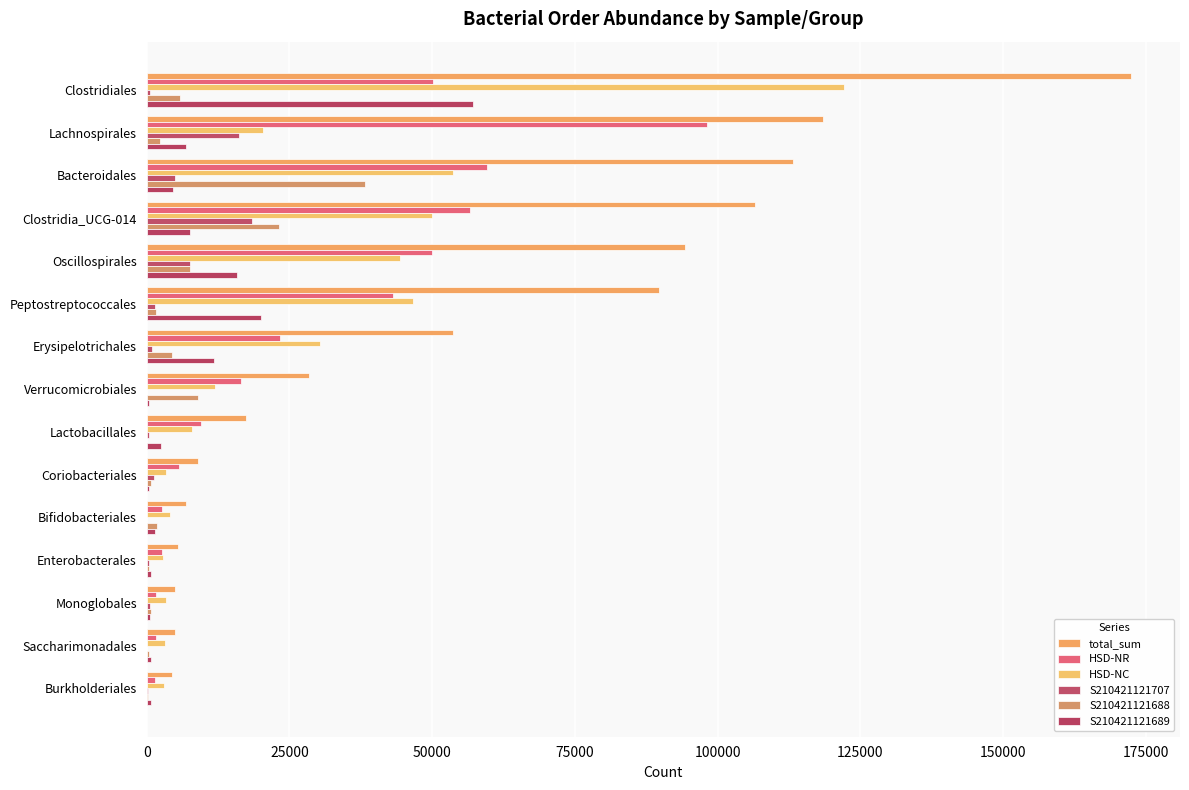

Reading left to right, what are all the values shown in this chart?

total_sum: 172406	118528	113290	106581	94255	89745	53602	28414	17425	8963	6821	5447	4964	4895	4463
HSD-NR: 50239	98230	59603	56664	49962	43129	23314	16478	9423	5594	2722	2621	1606	1610	1372
HSD-NC: 122167	20298	53687	49917	44293	46616	30288	11936	8002	3369	4099	2826	3358	3285	3091
S210421121707: 570	16089	4906	18512	7658	1443	996	59	369	1202	0	318	637	133	300
S210421121688: 5903	2293	38267	23240	7532	1648	4456	8925	65	801	1869	346	763	371	264
S210421121689: 57206	6877	4585	7531	15811	19967	11748	461	2499	441	1383	730	530	742	686